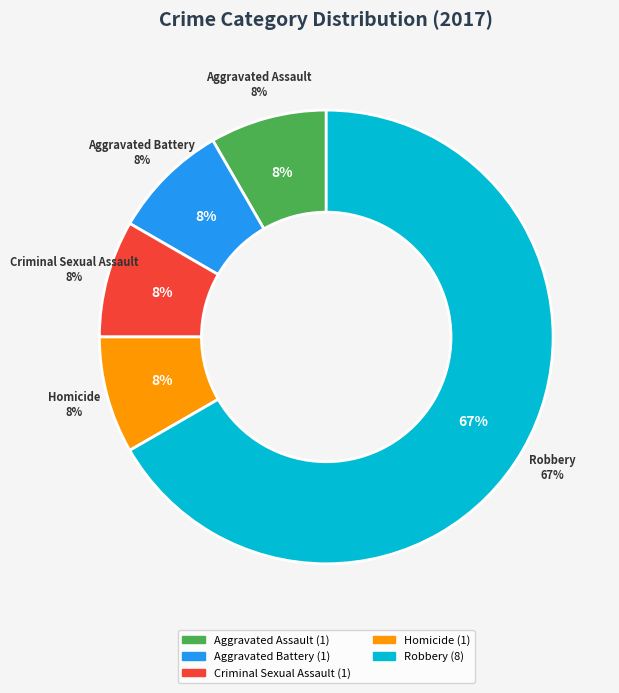

Between Aggravated Battery and Criminal Sexual Assault, which is larger?

Aggravated Battery